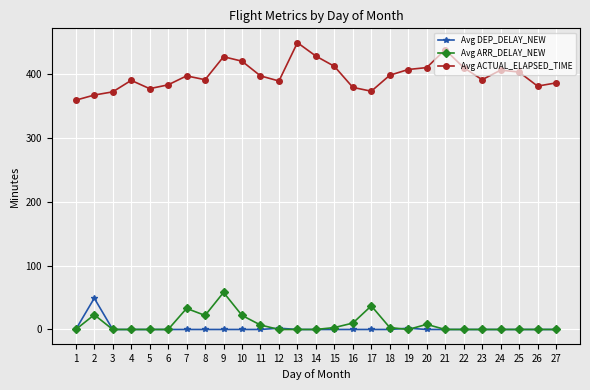

What is the maximum value shown in the chart?

449